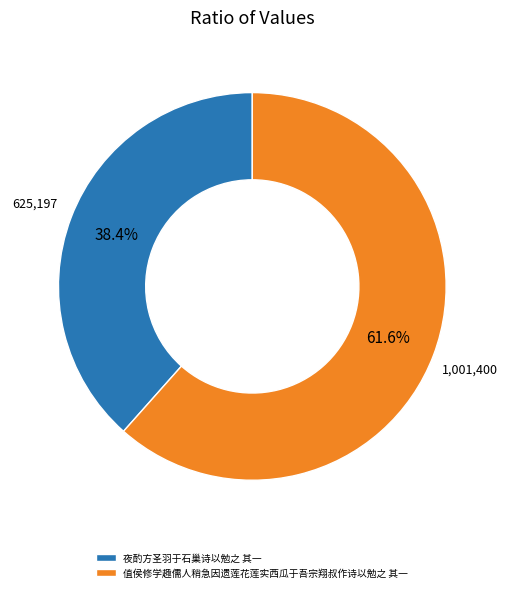

To the nearest percent, what is the difference between the 值侯修学趣儒人稍急因遗莲花莲实西瓜于吾宗翔叔作诗以勉之 其一 and 夜酌方圣羽于石巢诗以勉之 其一 slice percentages?

23%